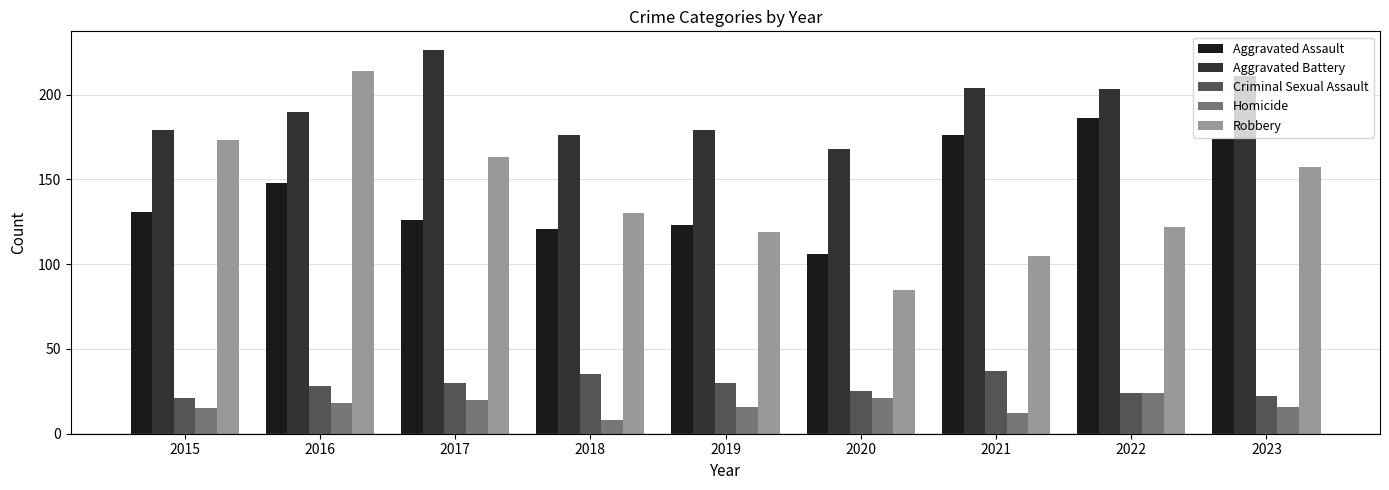

What is the approximate value of Robbery at 2016?

214